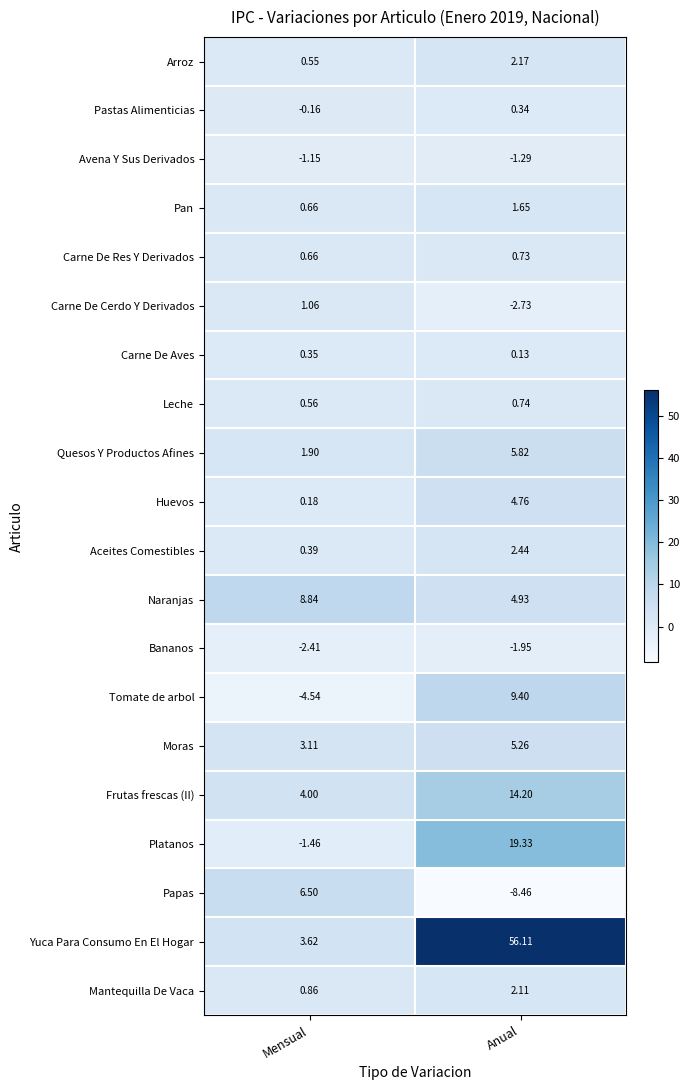

Which series has the largest total across all categories?

Yuca Para Consumo En El Hogar